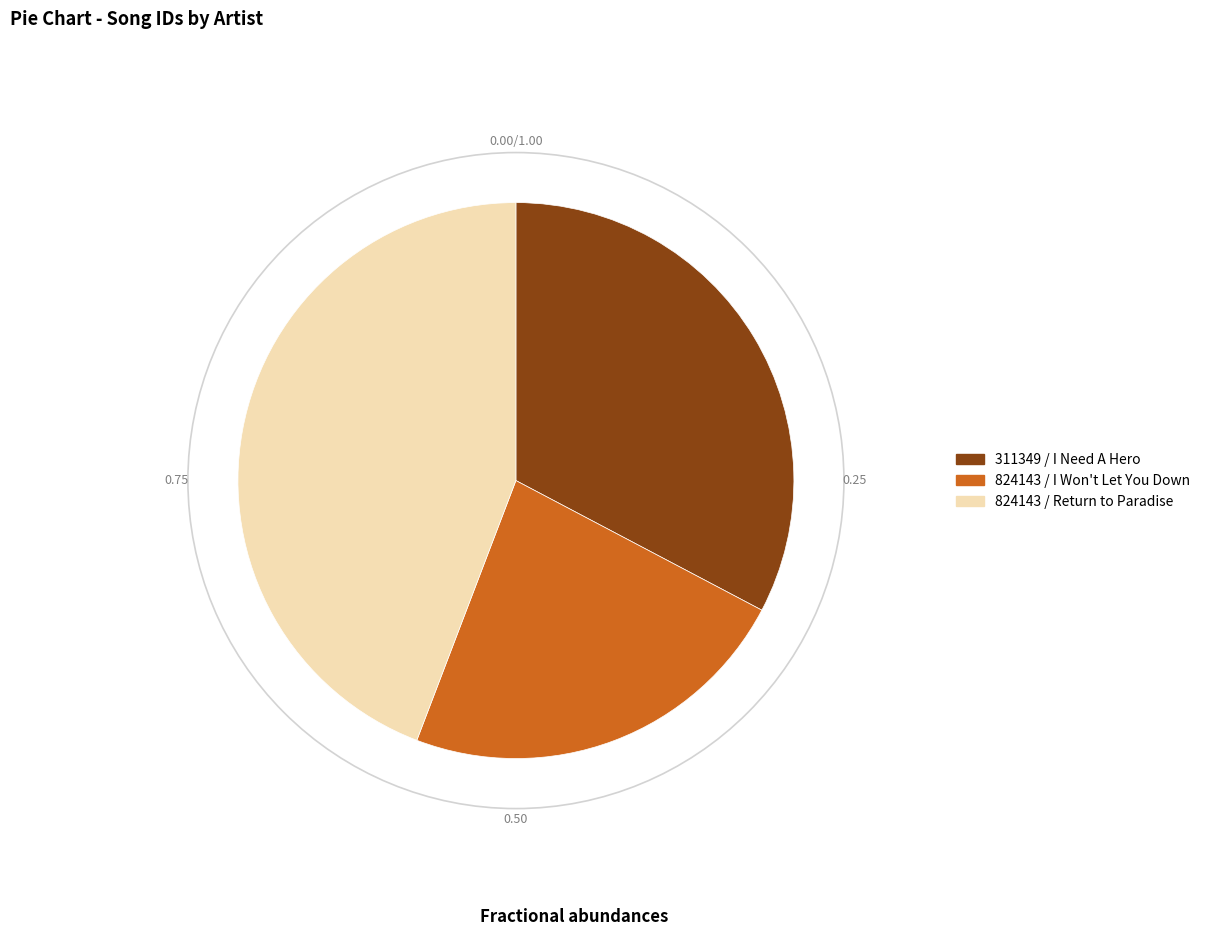

Between 824143 / Return to Paradise and 311349 / I Need A Hero, which is larger?

824143 / Return to Paradise